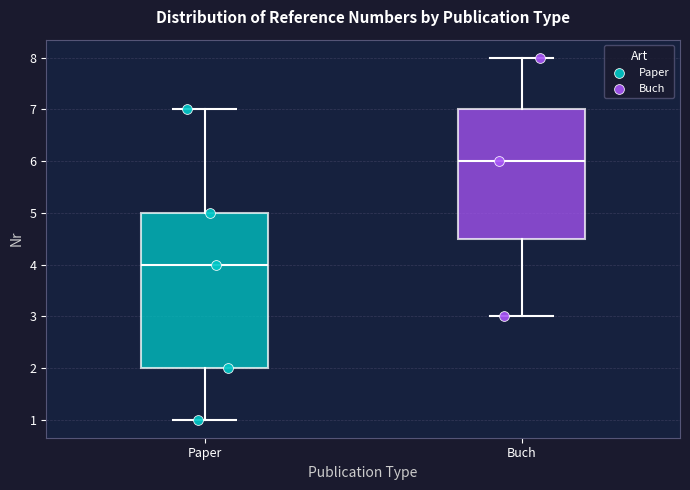

Where does the lower whisker of the box for Buch end on the y-axis? The values are not printed on the chart, so give them approximately, as read against the axis.

3.0